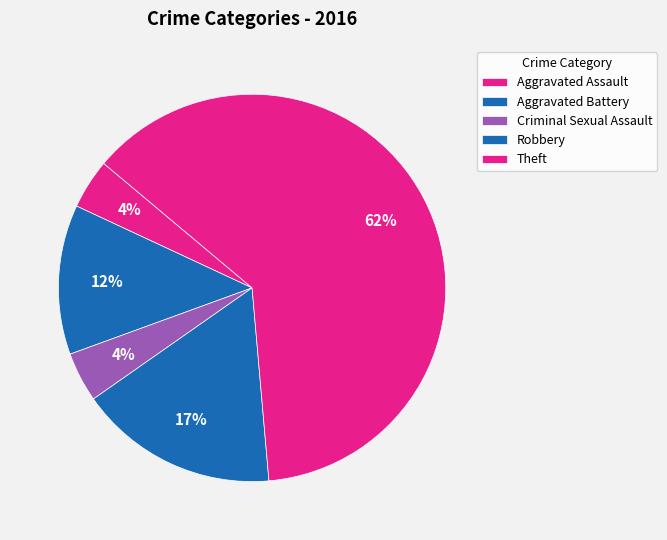

To the nearest percent, what percentage of the pie is Theft?

62%